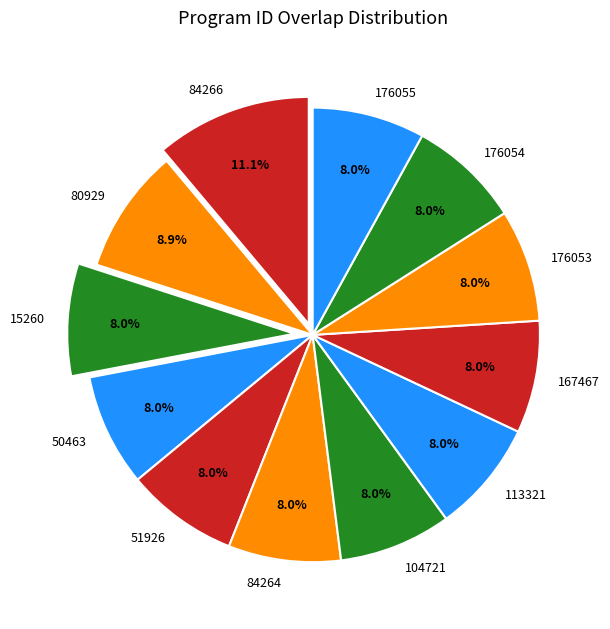

What is the ratio of the value at 51926 to the value at 50463?

1.0